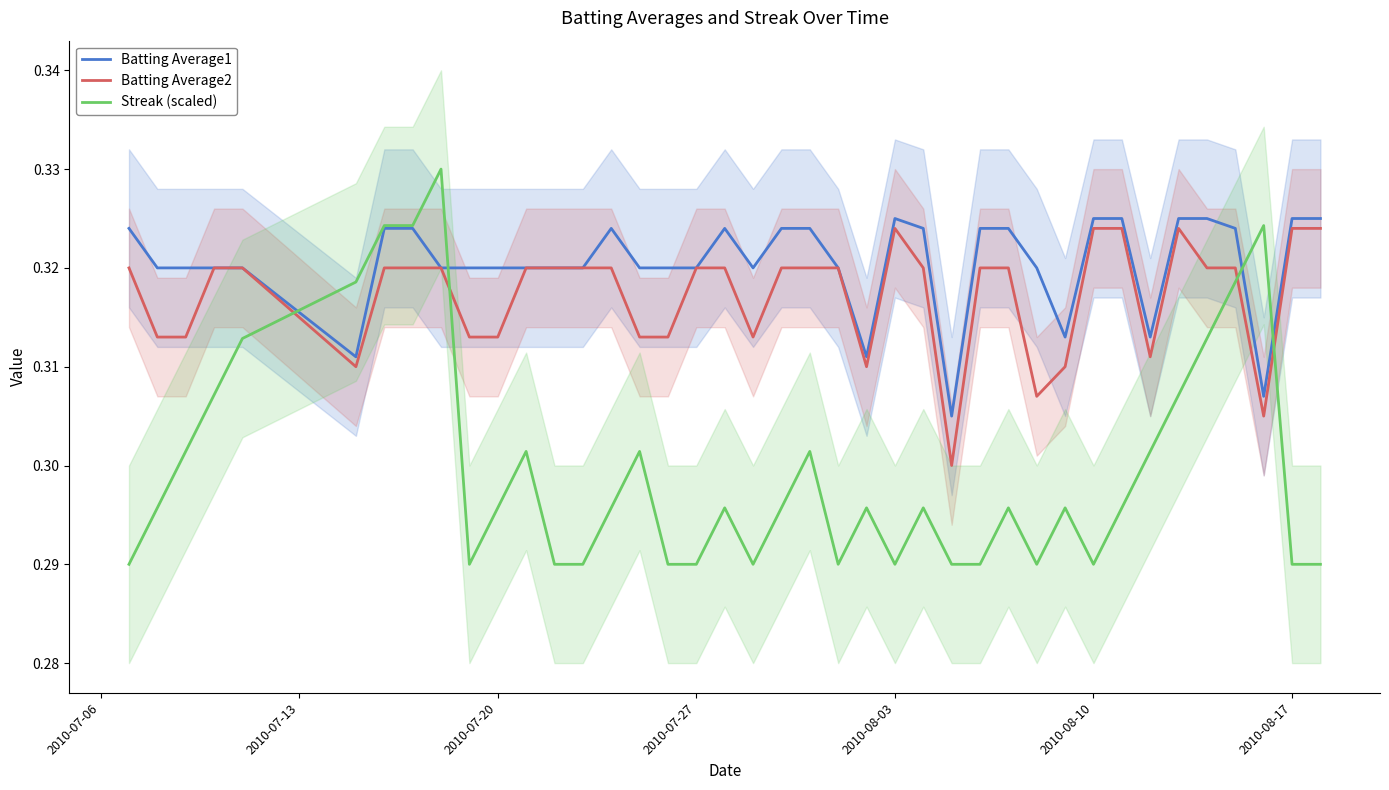

How many times do Batting Average2 and Streak (scaled) cross each other?

4